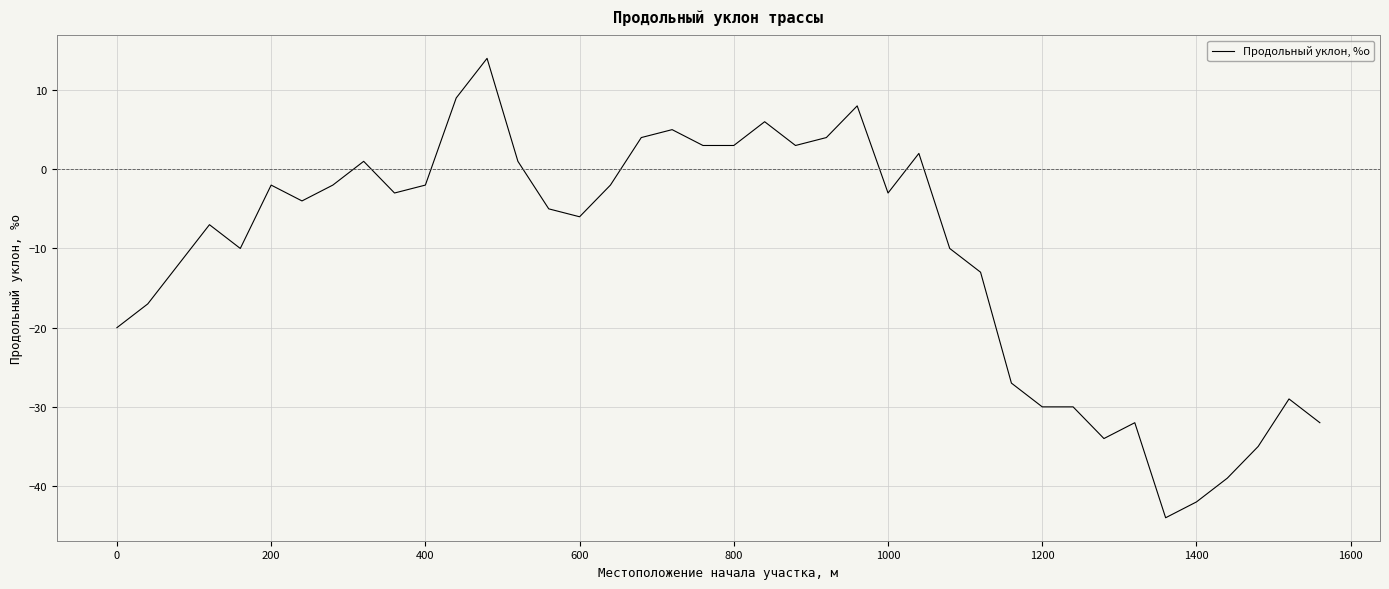

What is the smallest value displayed?

-44